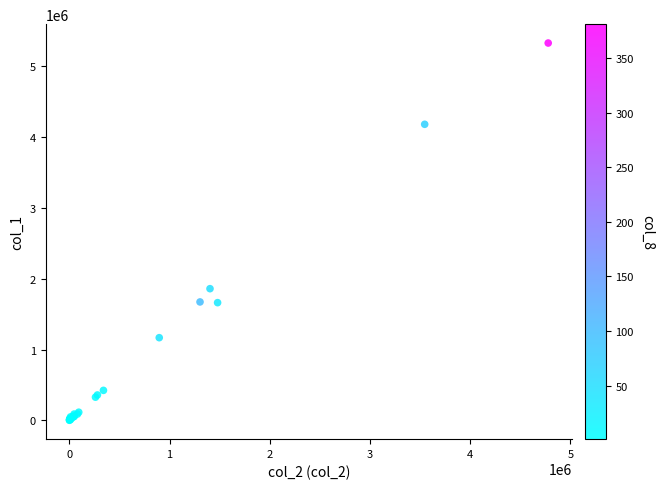

What Y value in the scatter plot is closest to 2662000?

1858000